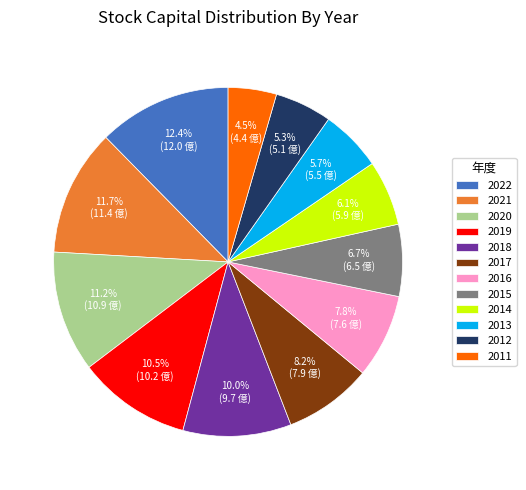

Which slice is the largest?

2022